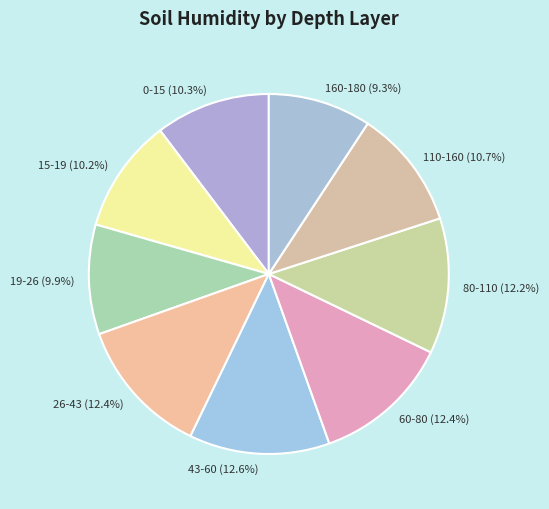

The 160-180 slice represents 2% of the pie. True or false?

False